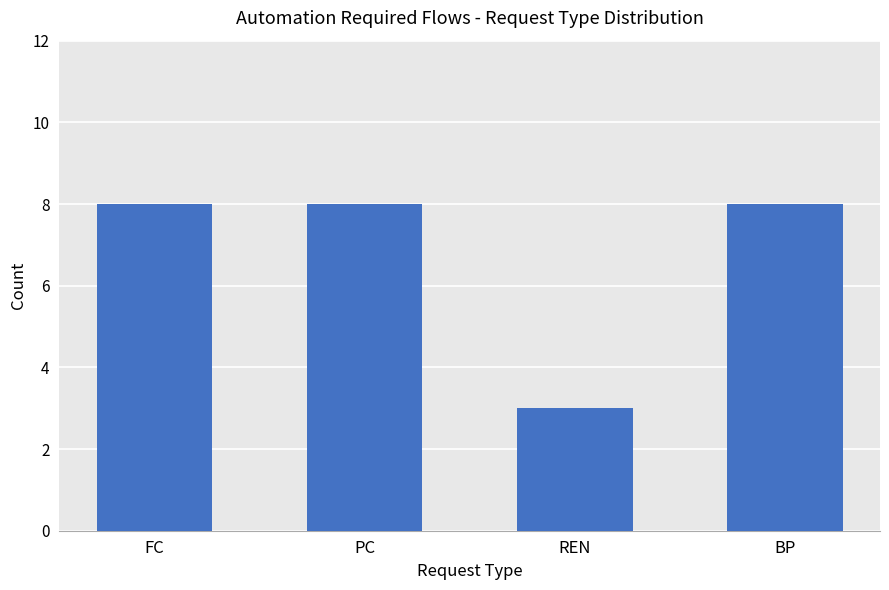

What is the greatest value displayed?

8